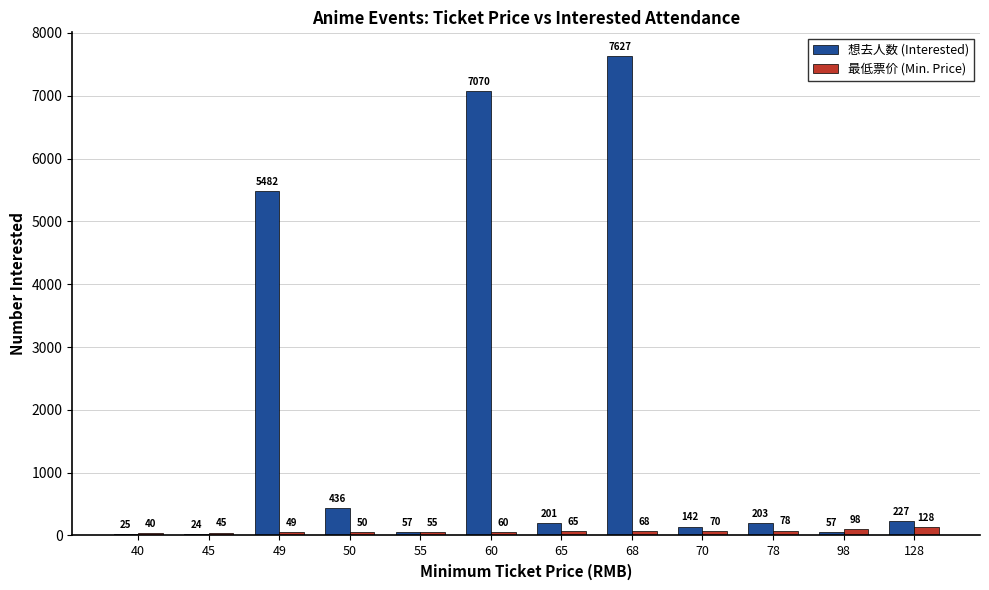

How many distinct data groups are displayed?

2